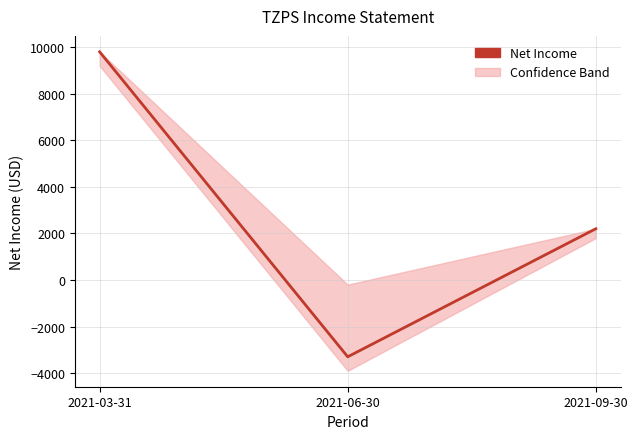

Reading left to right, transcribe all the data shown in this chart.

9800	-3300	2200